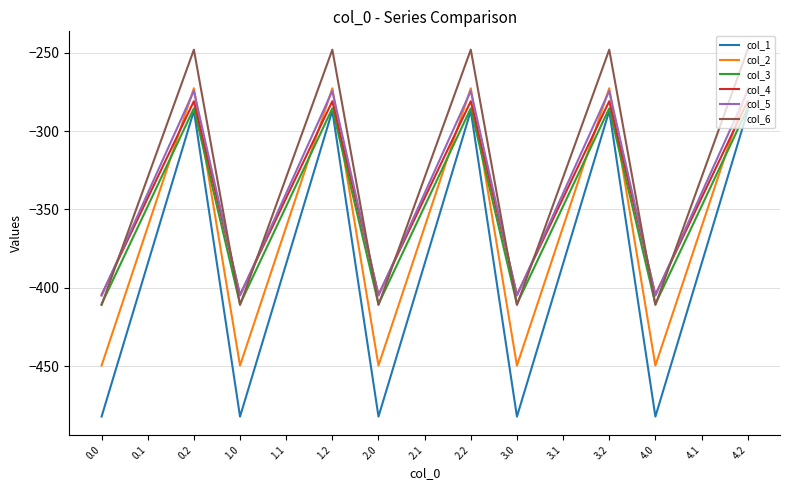

True or false: col_3 has a value of -675.6 at 1.0.

False